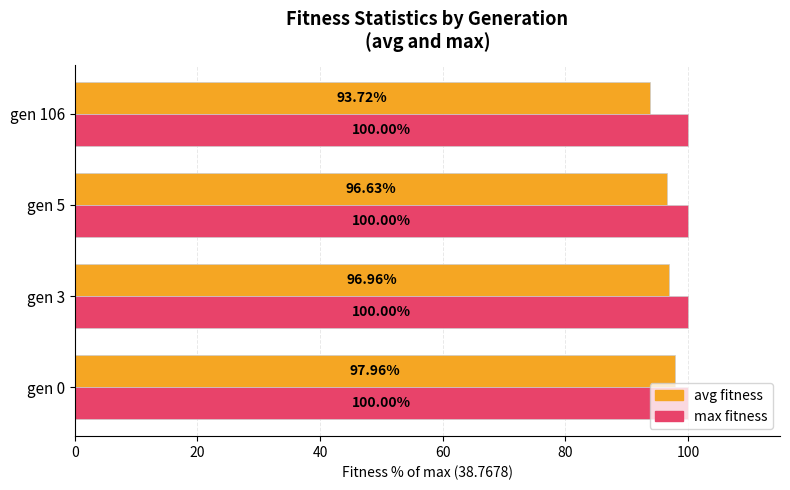

Which series has the widest spread of values?

avg fitness